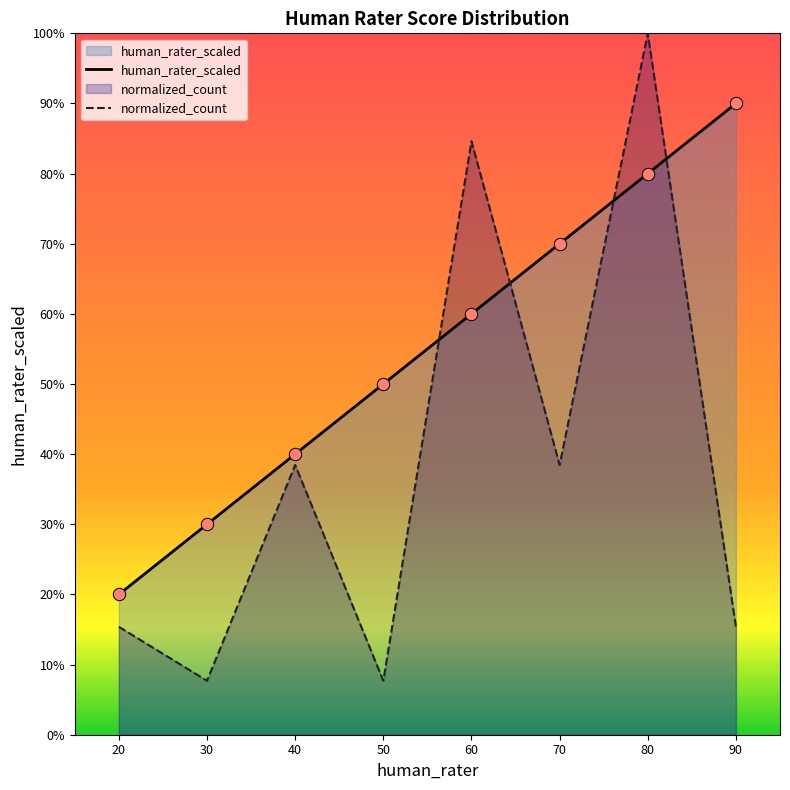

What are all the series names shown in the legend?

human_rater_scaled, normalized_count